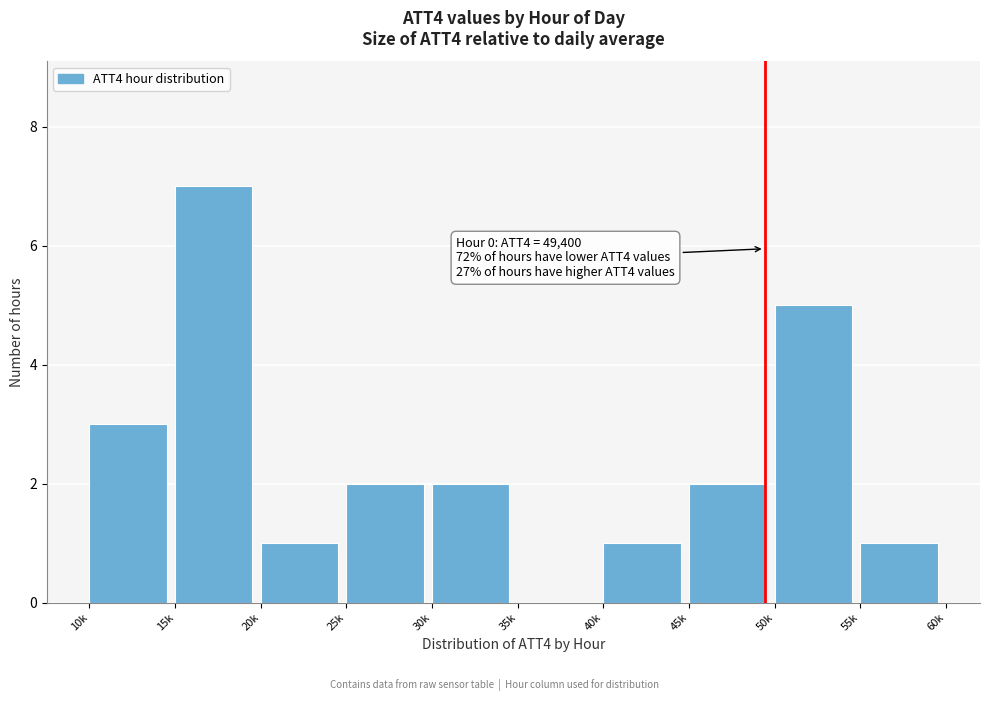

Reading left to right, extract all data points from this chart.

10k=3	15k=7	20k=1	25k=2	30k=2	35k=0	40k=1	45k=2	50k=5	55k=1